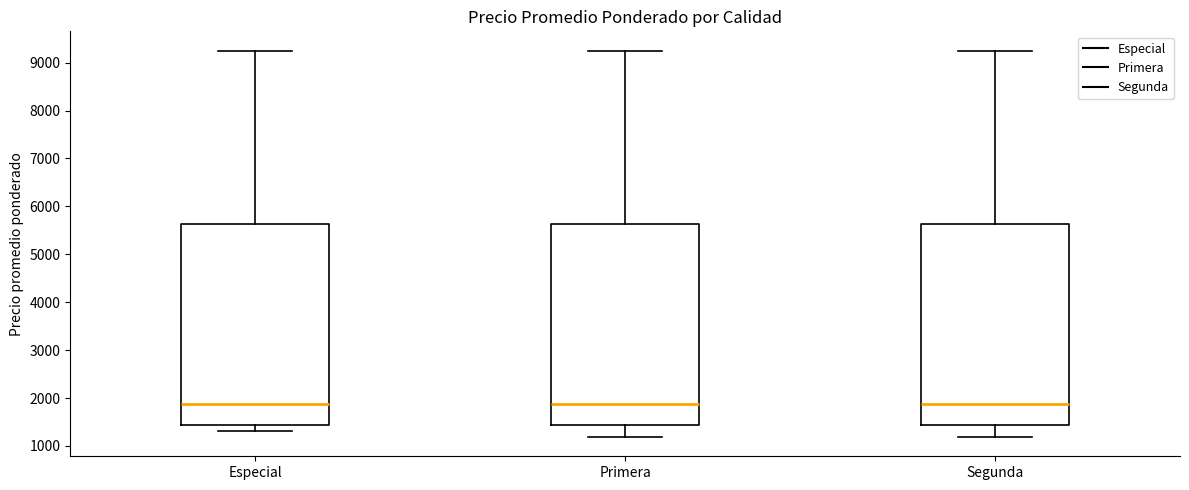

Reading left to right, transcribe this box plot: for each box, give where its median line is, the range the box spans, and where its two whiskers end, as read against the y-axis. The values are not printed on the chart, so give them approximately, as read against the axis.

Especial: median 1900, box 1400 to 5600, whiskers 1300 to 9300
Primera: median 1900, box 1400 to 5600, whiskers 1200 to 9300
Segunda: median 1900, box 1400 to 5600, whiskers 1200 to 9300